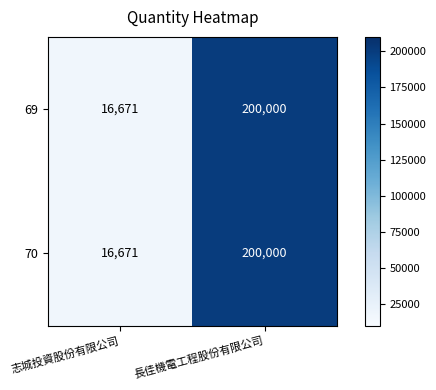

Count the number of categories in the chart.

2